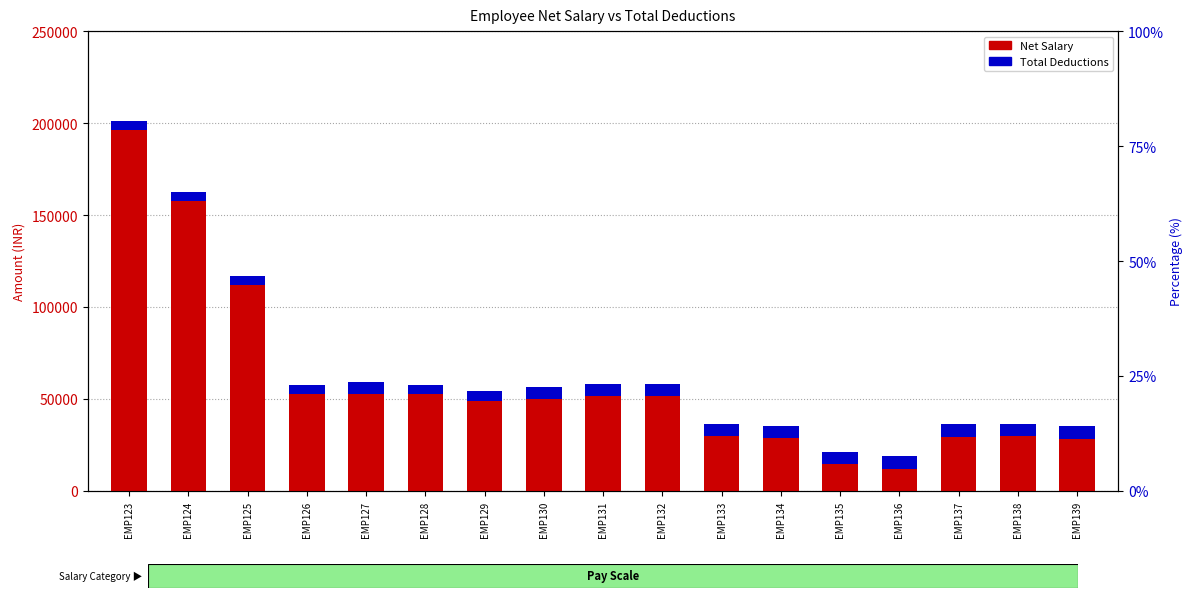

Between EMP127 and EMP124, which is larger?

EMP124